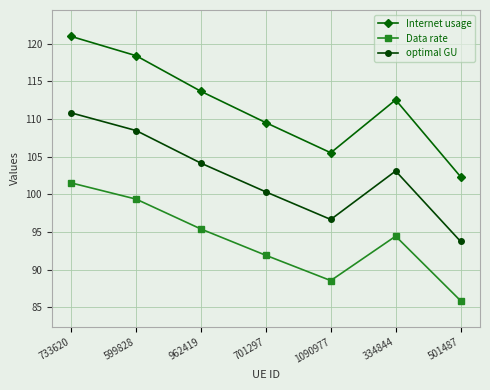

True or false: Internet usage and Data rate intersect in this chart.

False